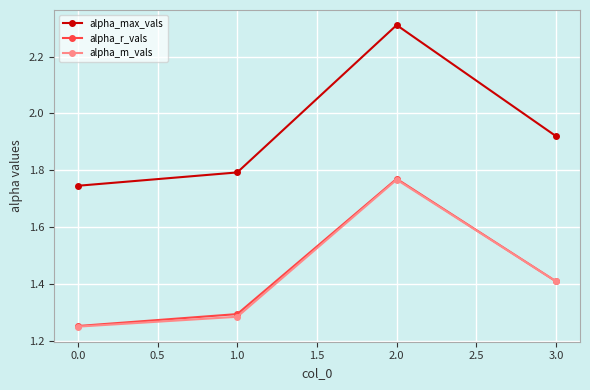

What is the value of the alpha_max_vals point at the 3rd from the left?

2.3